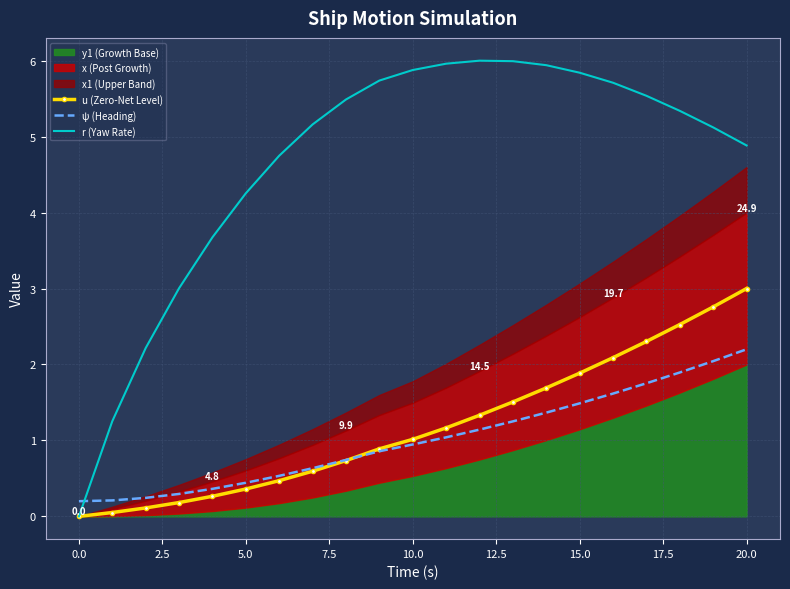

The value of ψ (Heading) at 10.0 is 1.7. True or false?

False